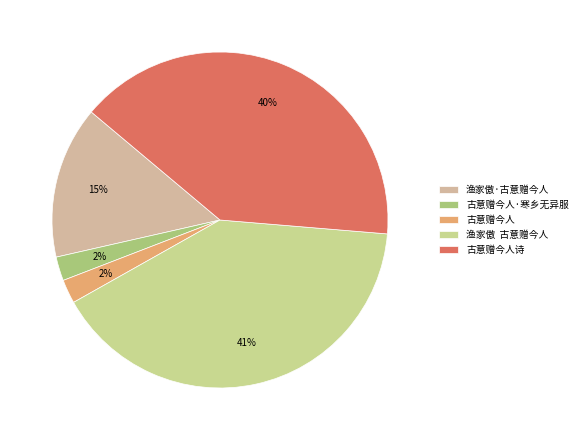

True or false: 渔家傲·古意赠今人 accounts for 15% of the total.

True